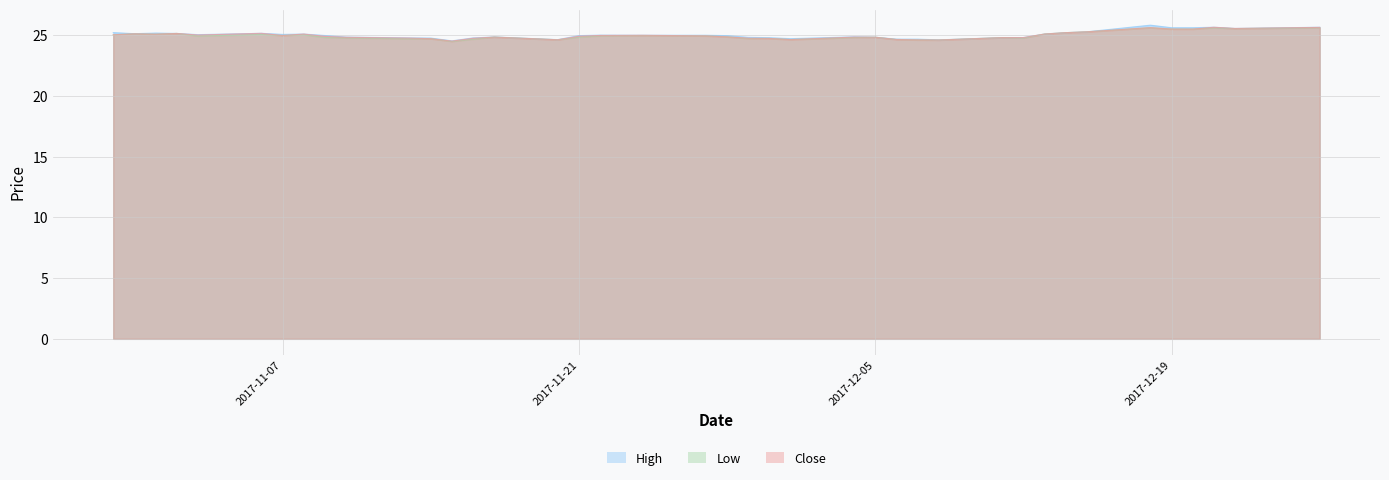

At which label is Low closest to 25?

2017-10-30